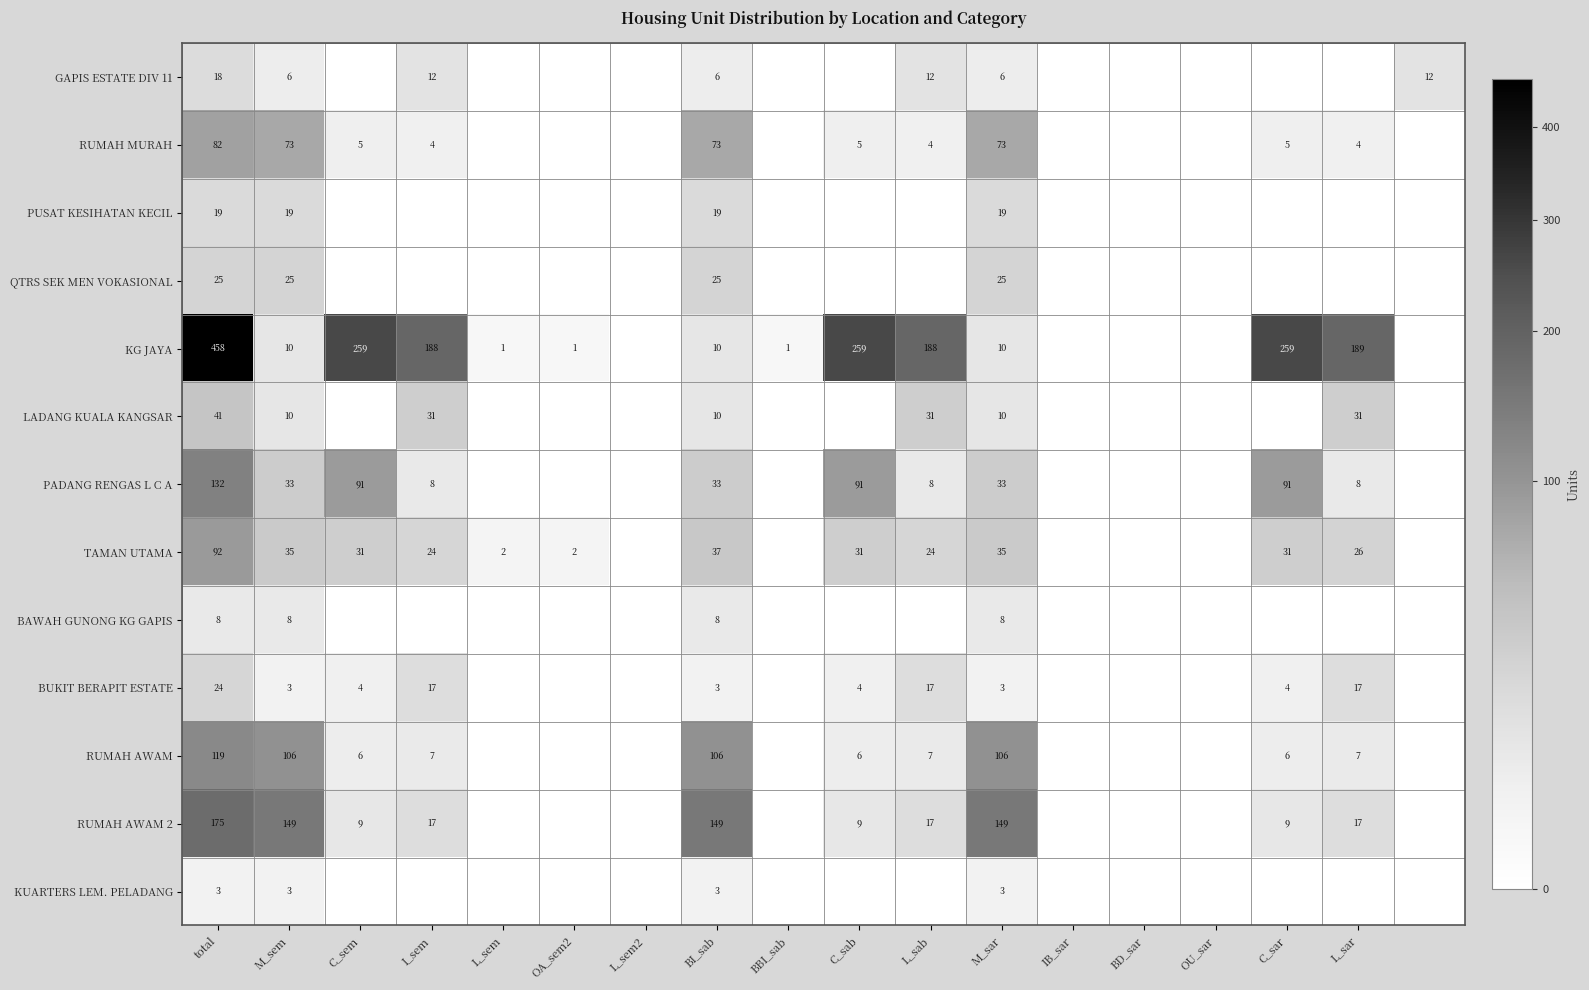

How many distinct data groups are displayed?

13